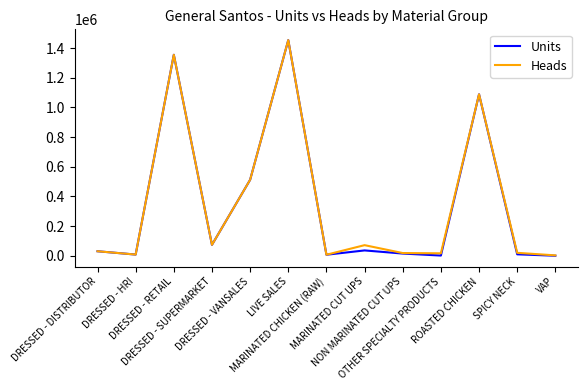

What is the maximum value for Units?

1453211.0